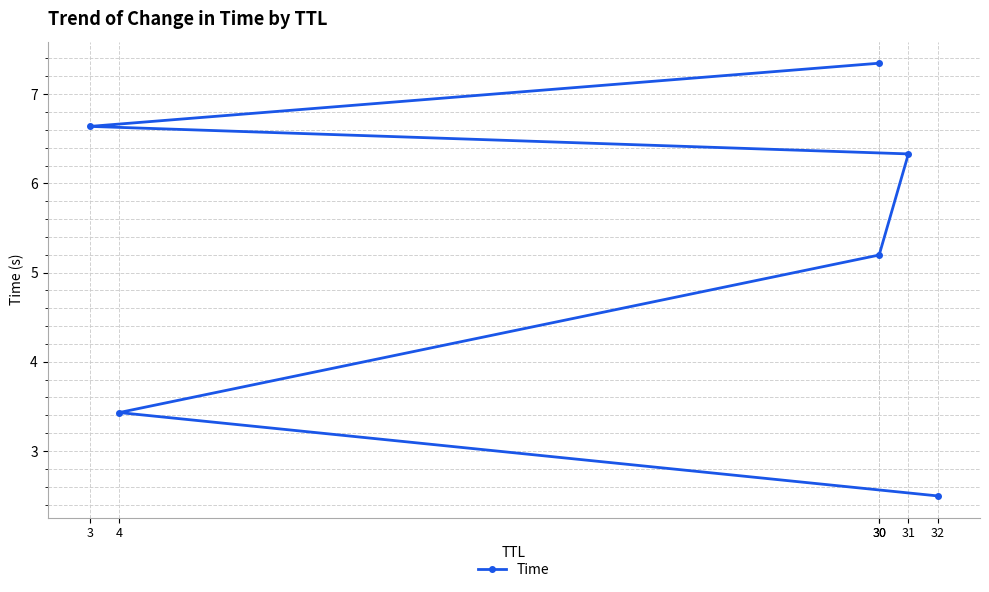

What value does the data have at 31?

6.3